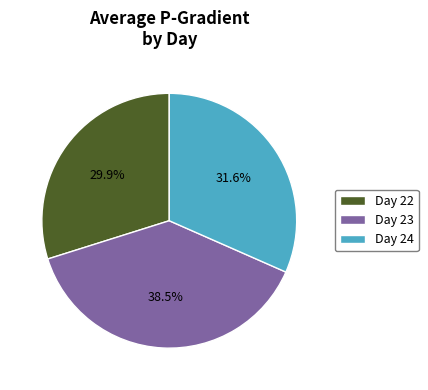

Does Day 24 account for over 50% of the chart?

No